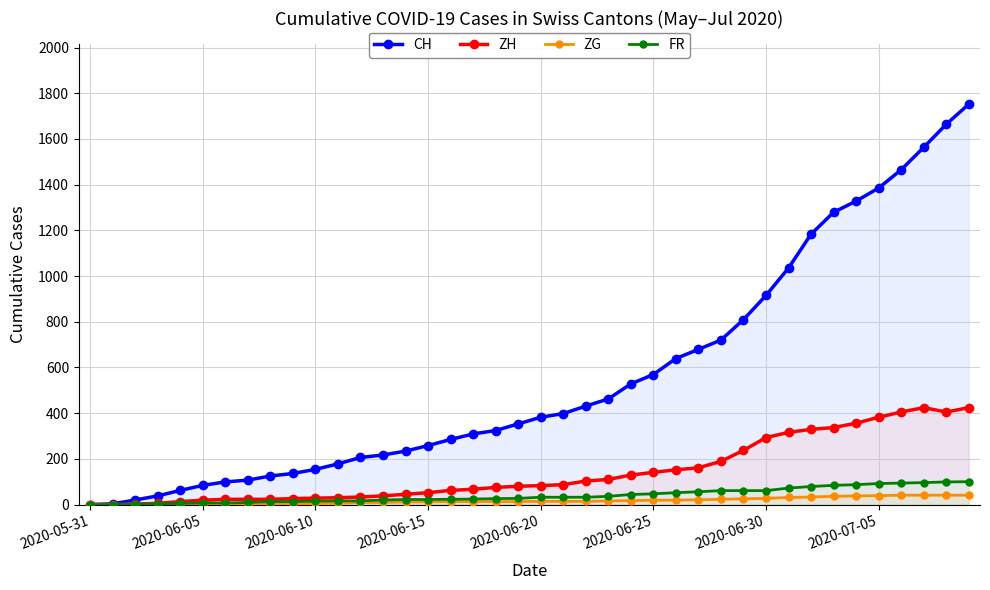

Reading right to left, list all the values displayed in this chart.

CH: 1752	1664	1563	1465	1385	1328	1279	1183	1035	915	809	720	679	639	569	528	462	431	398	382	353	324	309	285	258	234	217	206	178	154	136	125	107	99	84	62	38	20	3	0
ZH: 424	405	424	405	382	356	337	329	316	293	237	189	161	152	141	129	110	103	87	83	80	75	67	62	52	45	38	33	30	28	26	23	23	23	19	13	5	2	0	0
ZG: 41	41	41	41	39	38	36	33	31	27	25	23	21	19	19	17	16	14	14	14	13	13	13	13	12	11	9	9	5	5	3	1	0	0	0	0	0	0	0	0
FR: 100	99	96	94	92	87	84	79	72	61	61	61	56	52	47	44	36	32	32	32	27	26	24	23	22	22	20	16	16	15	13	13	9	7	7	5	3	2	0	0